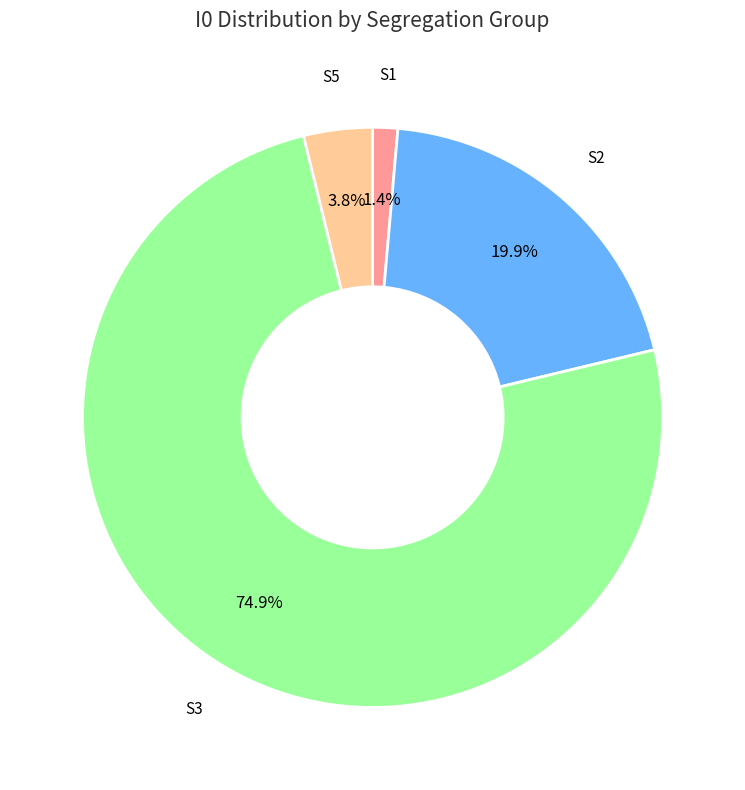

Does S3 represent more than half of the total?

Yes